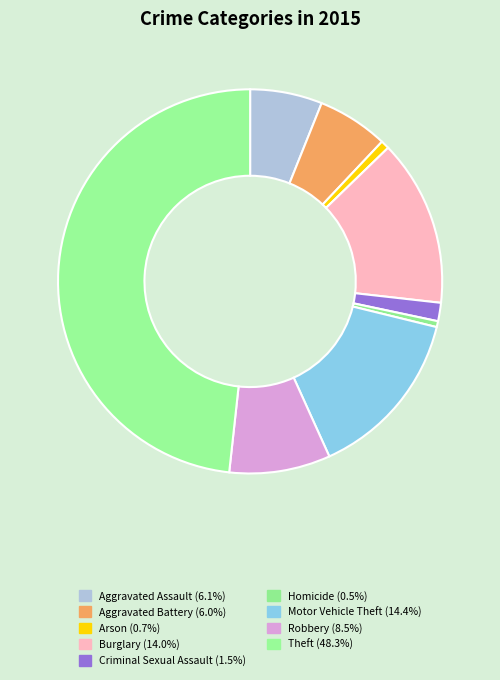

Which slice is the largest?

Theft